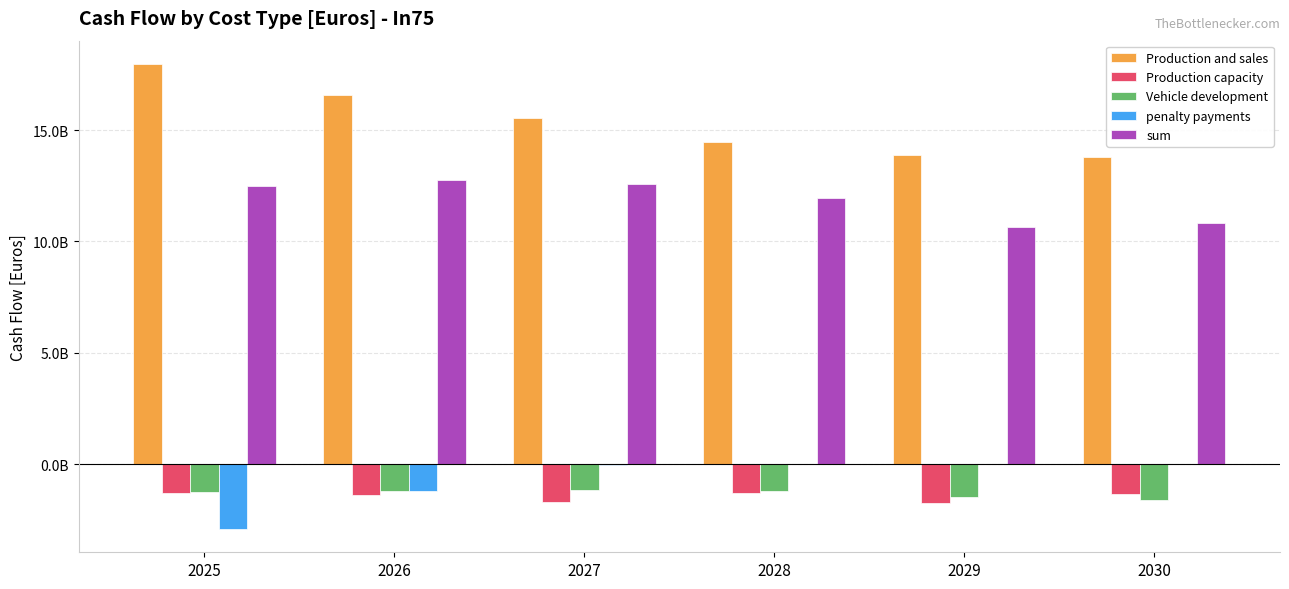

Are the bars grouped side by side (vs. stacked)?

Yes